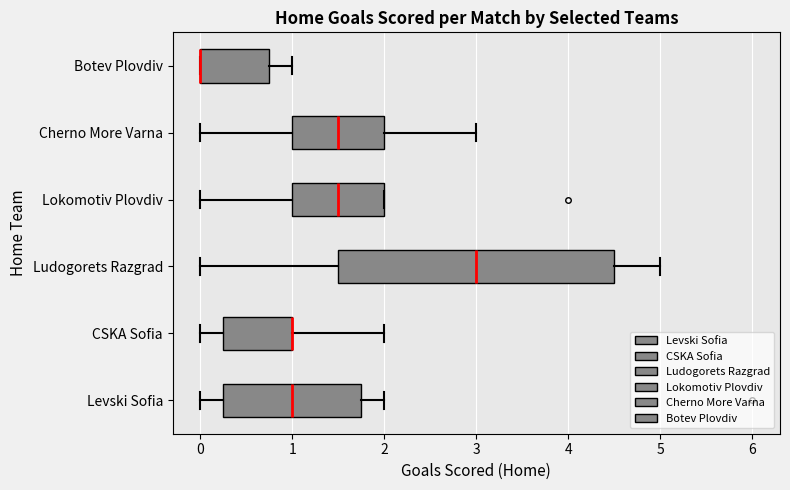

Where does the right whisker of the box for Botev Plovdiv end on the x-axis? The values are not printed on the chart, so give them approximately, as read against the axis.

1.0